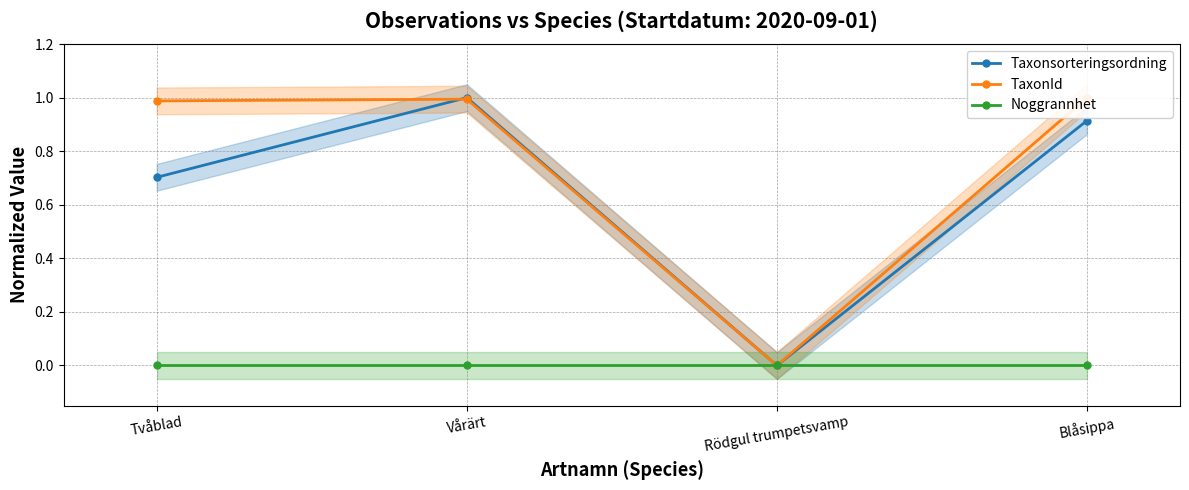

What is the label of the 2nd point from the right?

Rödgul trumpetsvamp